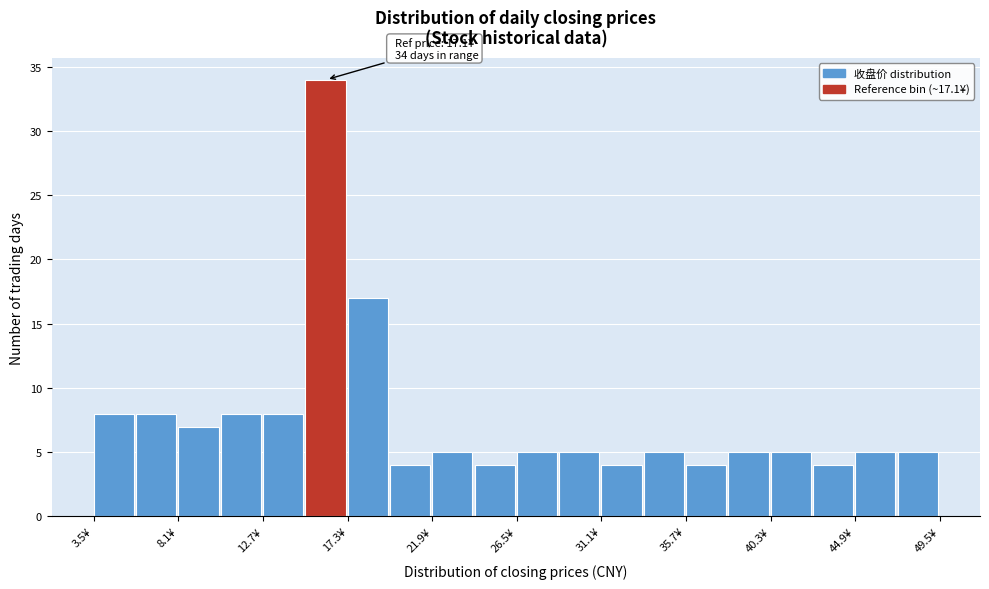

Which range on the x-axis has the tallest bar?

15.0 to 17.3